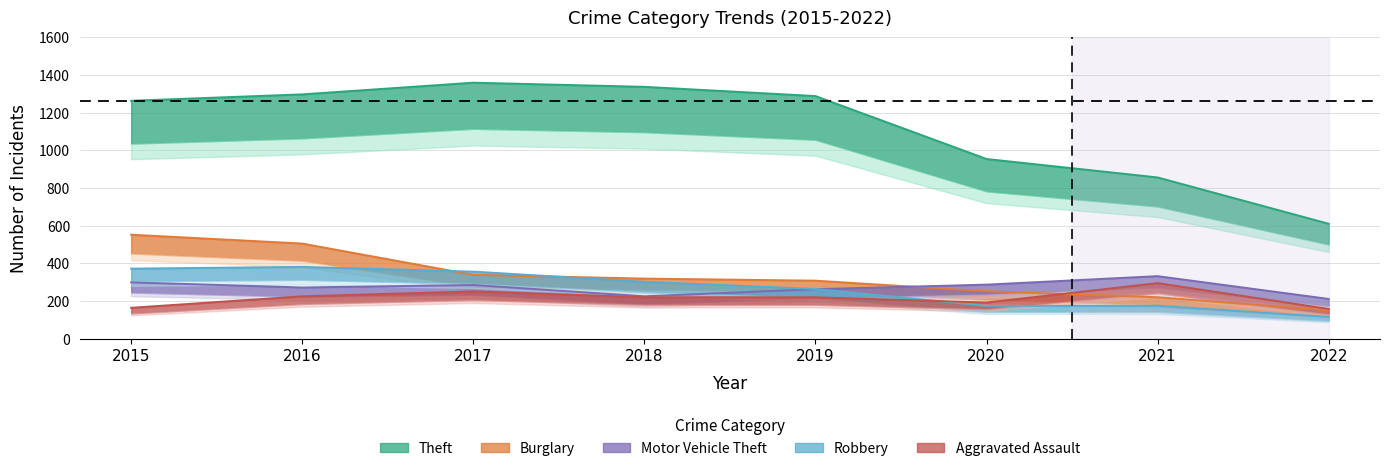

List the labels in order of Theft value, largest first.

2017, 2018, 2016, 2019, 2015, 2020, 2021, 2022